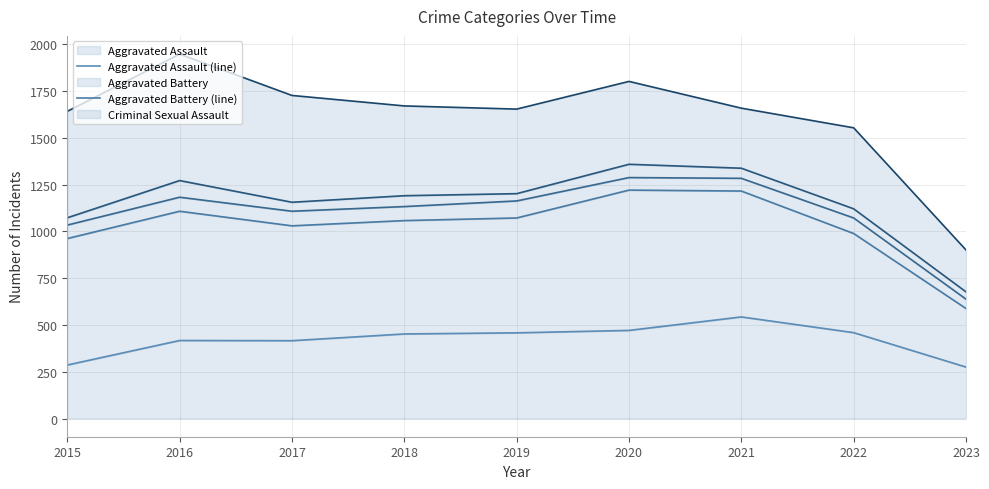

Is it true that Aggravated Battery (line) equals 789 at 2021?

False